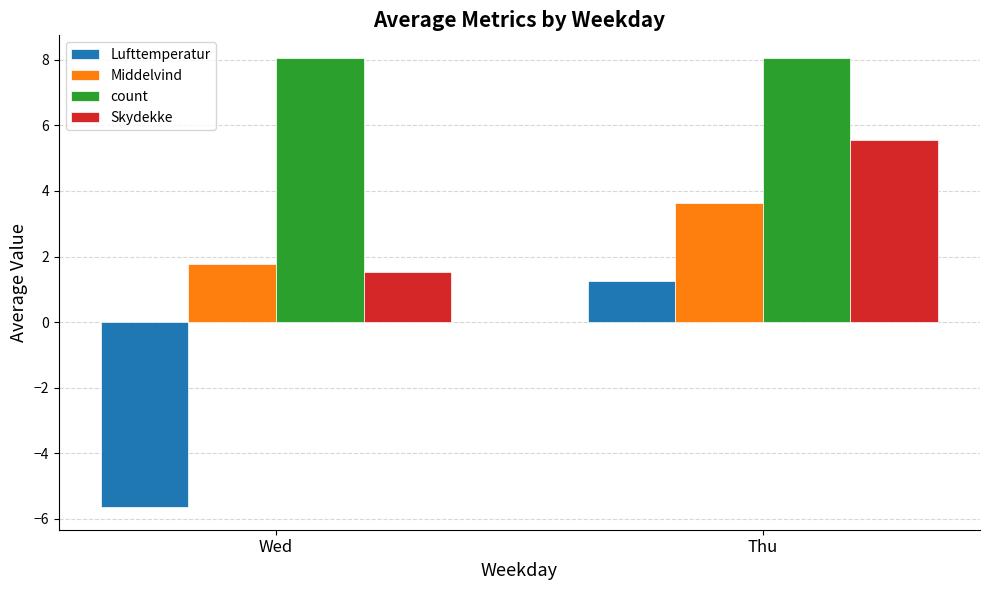

What is the sum of the Lufttemperatur values at Thu and Wed?

-4.4